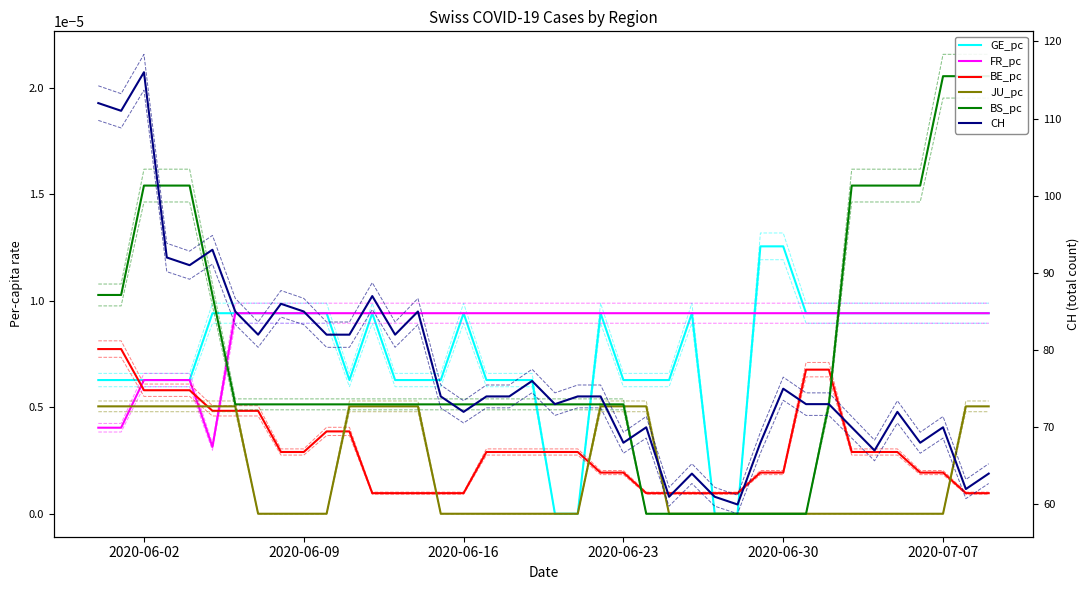

How many categories are shown in the chart?

40